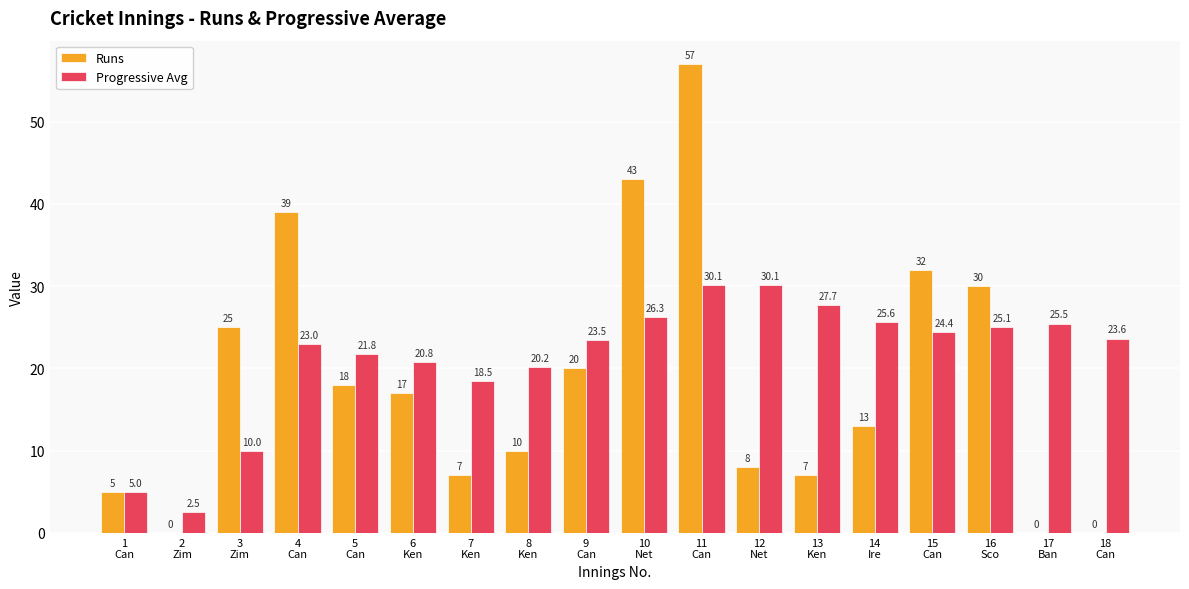

What is the sum of all Progressive Avg values?

383.7